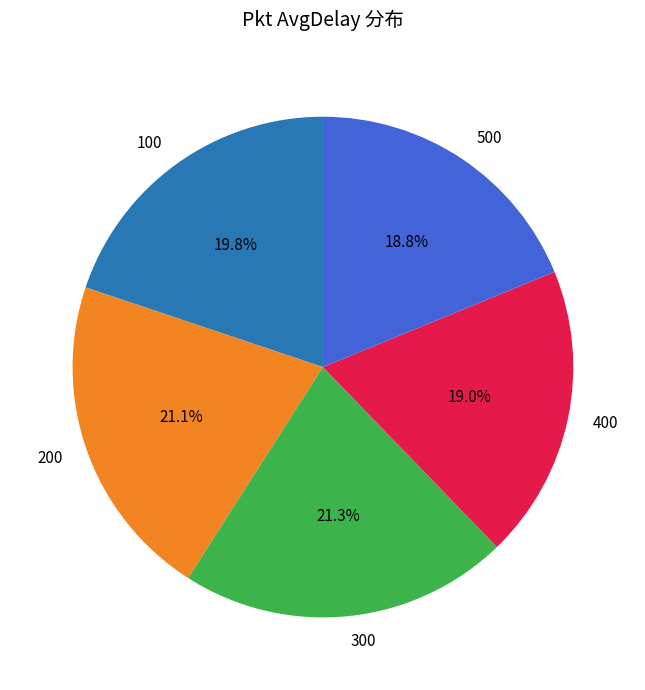

Count the number of slices in the pie.

5